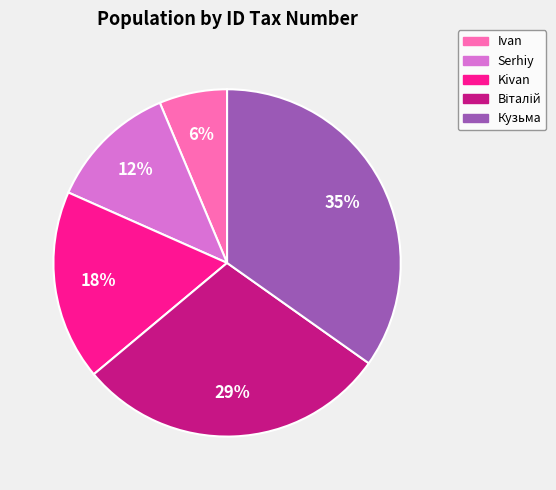

Which category has the biggest portion of the pie?

Кузьма